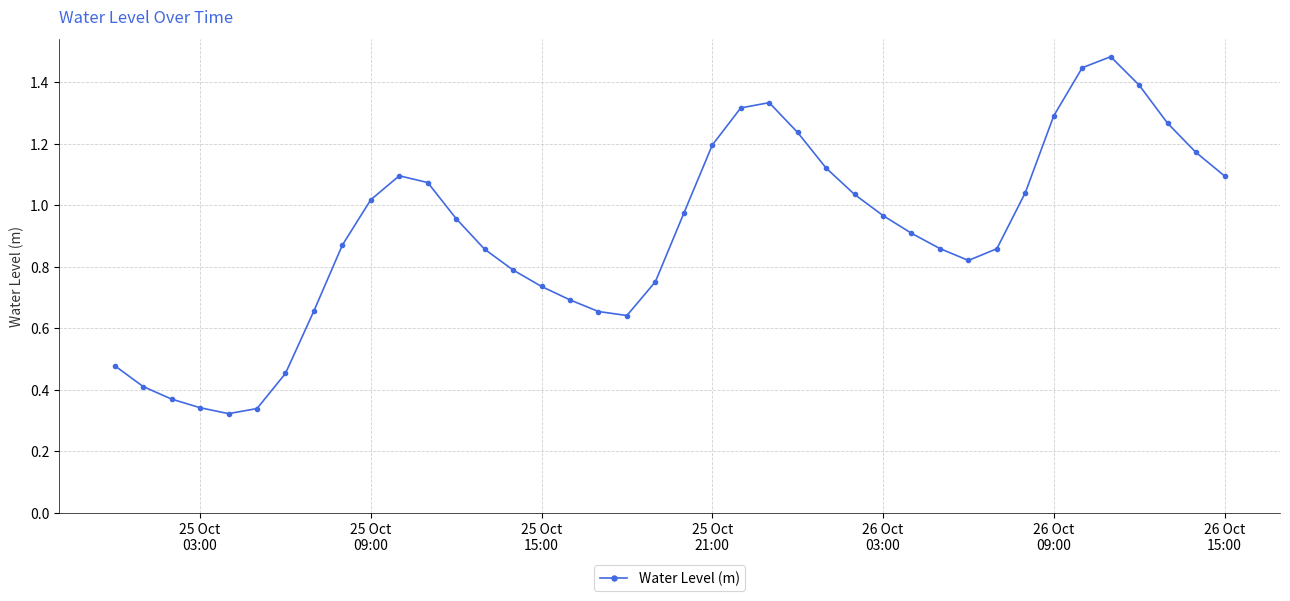

What is the sum of all values?

36.3